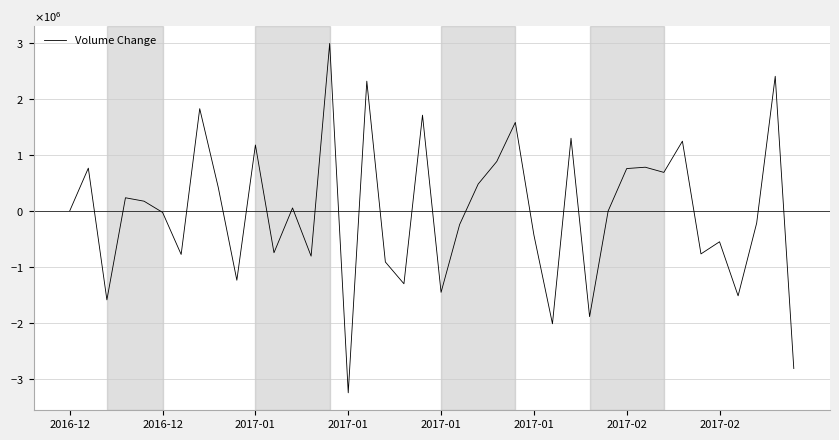

What is the minimum value shown in the chart?

-3250200